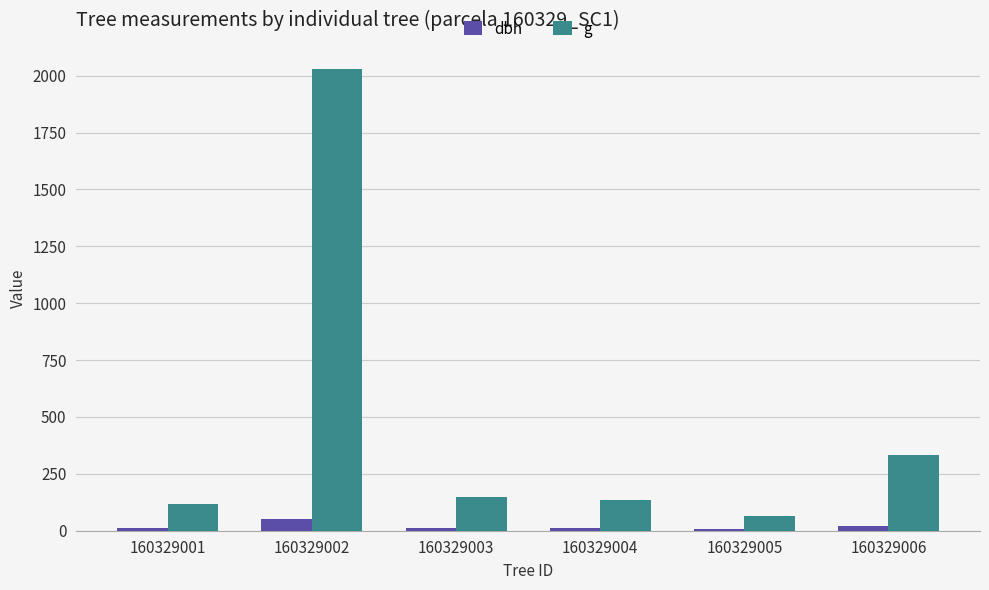

What are all the series names shown in the legend?

dbh, g